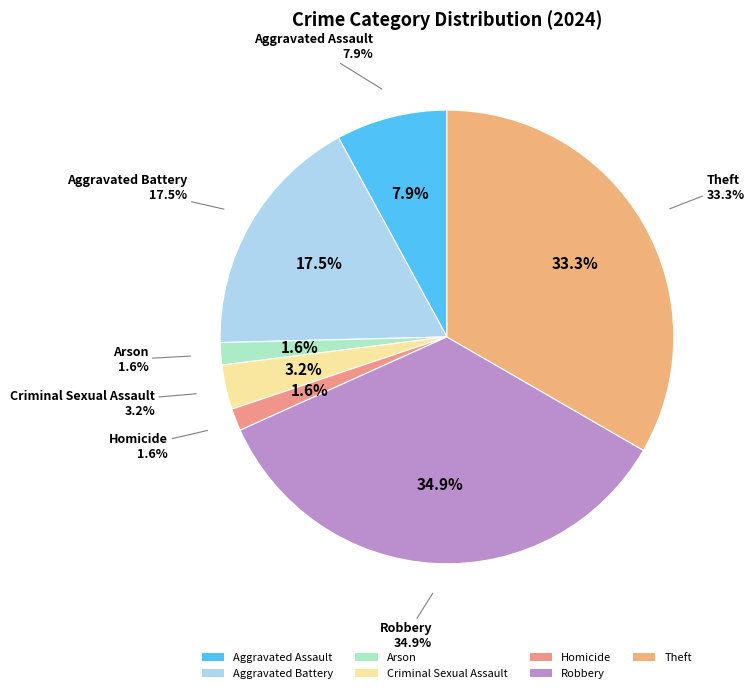

How many segments does this pie chart have?

7